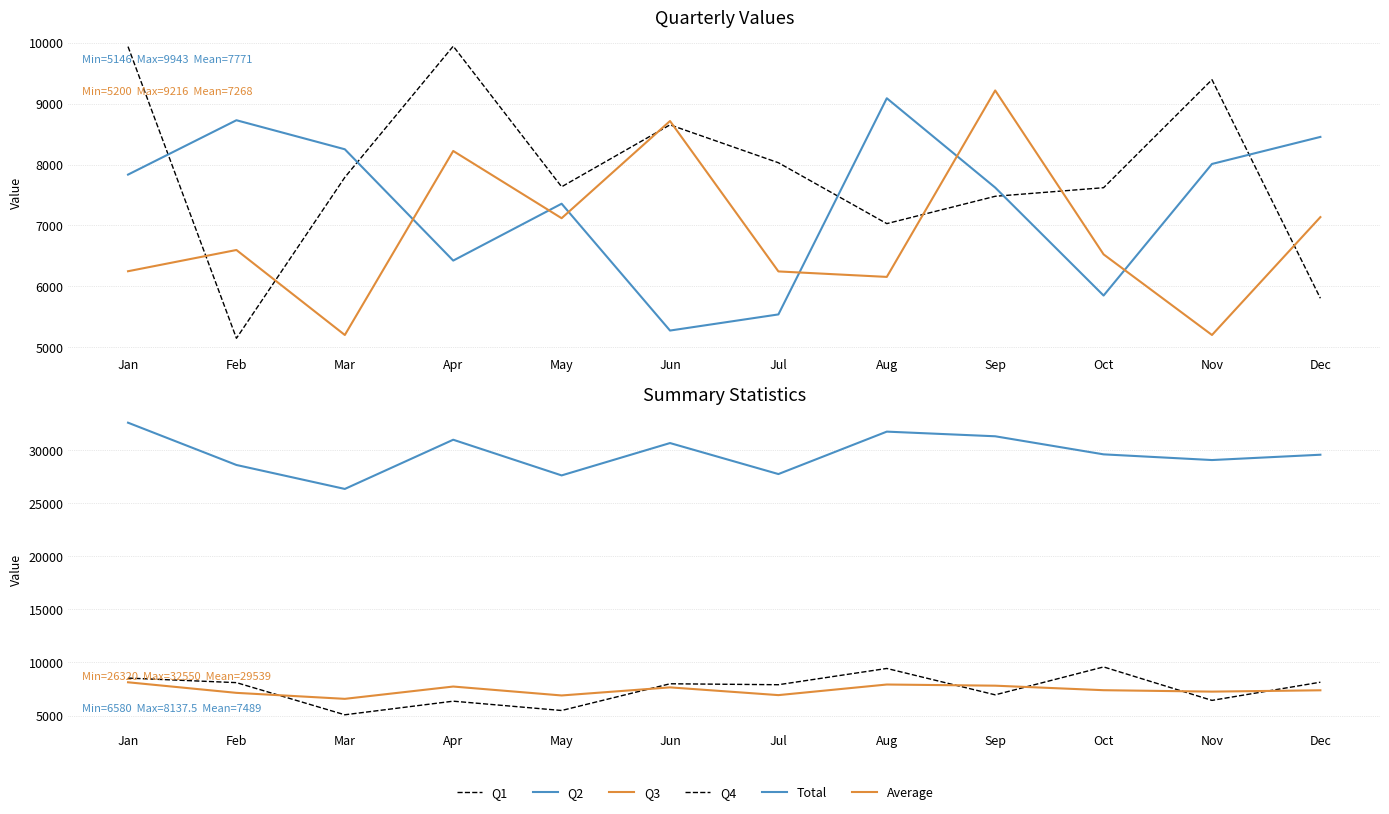

At which category is the sum across all series the highest?

Jan